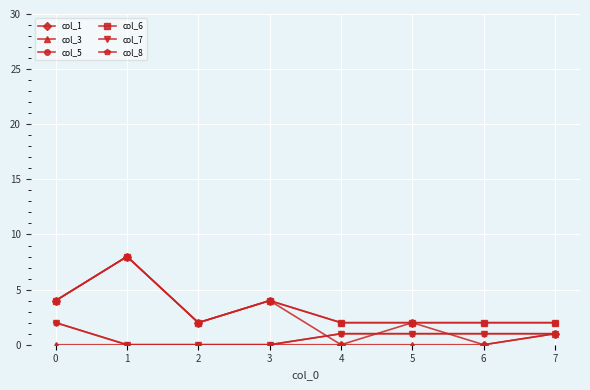

Does the chart have visible grid lines?

Yes